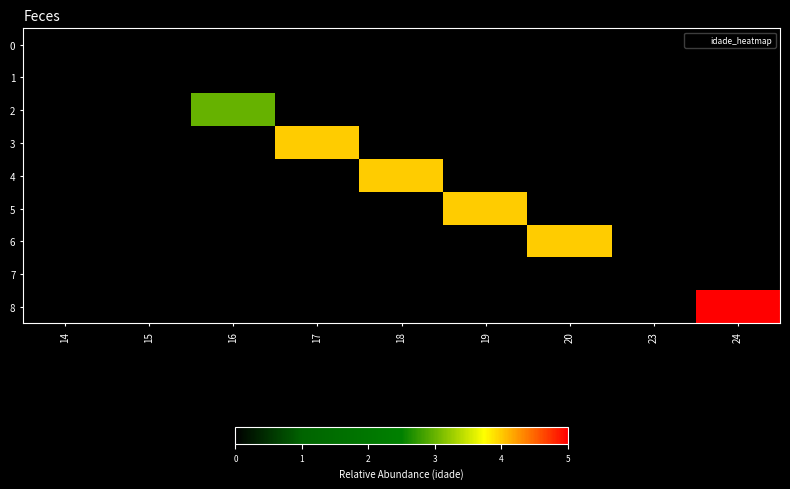

Reading left to right, what are all the values shown in this chart?

0: 14=0	15=0	16=0	17=0	18=0	19=0	20=0	23=0	24=0
1: 14=0	15=0	16=0	17=0	18=0	19=0	20=0	23=0	24=0
2: 14=0	15=0	16=3	17=0	18=0	19=0	20=0	23=0	24=0
3: 14=0	15=0	16=0	17=4	18=0	19=0	20=0	23=0	24=0
4: 14=0	15=0	16=0	17=0	18=4	19=0	20=0	23=0	24=0
5: 14=0	15=0	16=0	17=0	18=0	19=4	20=0	23=0	24=0
6: 14=0	15=0	16=0	17=0	18=0	19=0	20=4	23=0	24=0
7: 14=0	15=0	16=0	17=0	18=0	19=0	20=0	23=0	24=0
8: 14=0	15=0	16=0	17=0	18=0	19=0	20=0	23=0	24=5